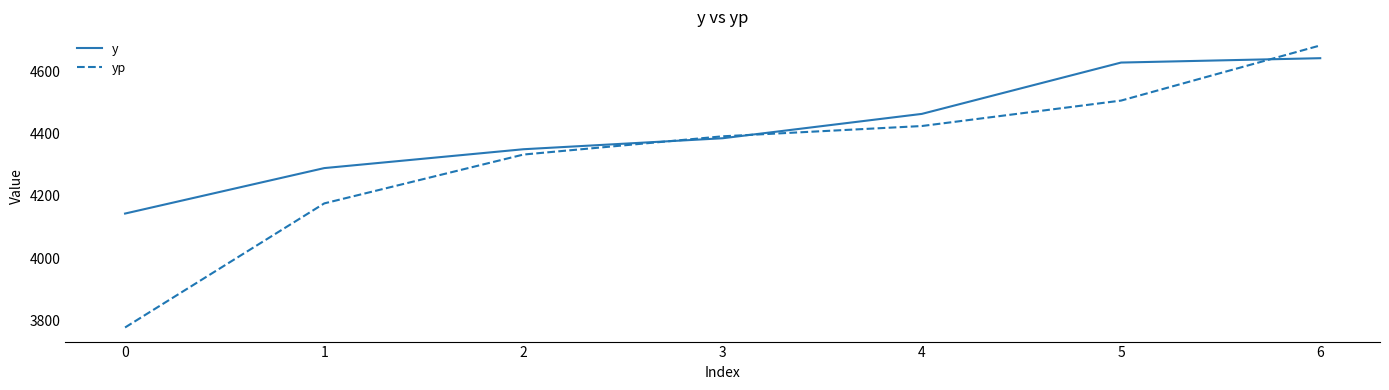

At which category is the sum across all series the highest?

6